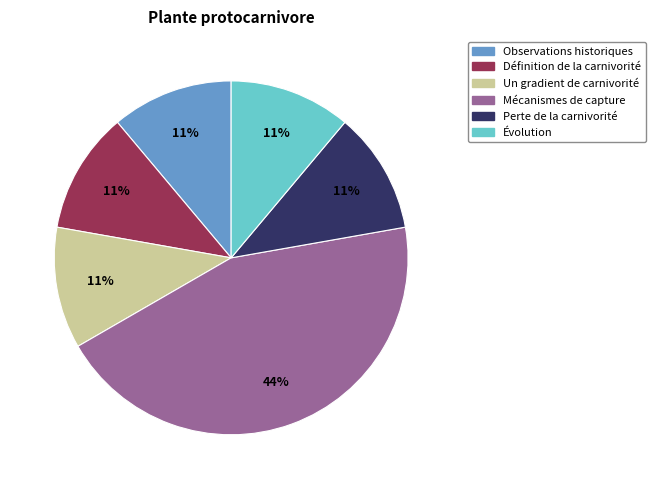

Is it true that Définition de la carnivorité is 11% of the pie?

True